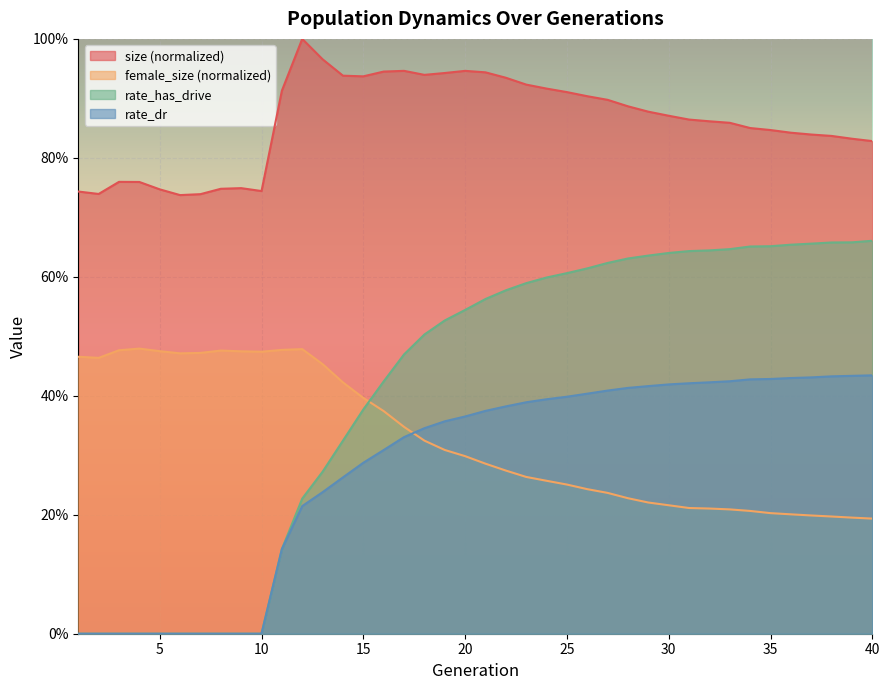

At how many categories does at least one series exceed 0?

40